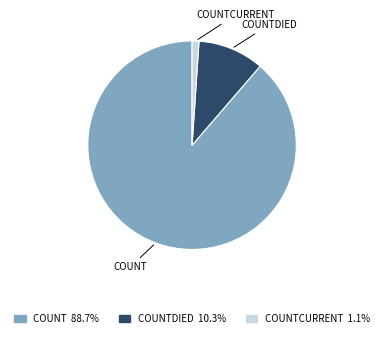

Is there any slice that represents more than half of the pie?

Yes